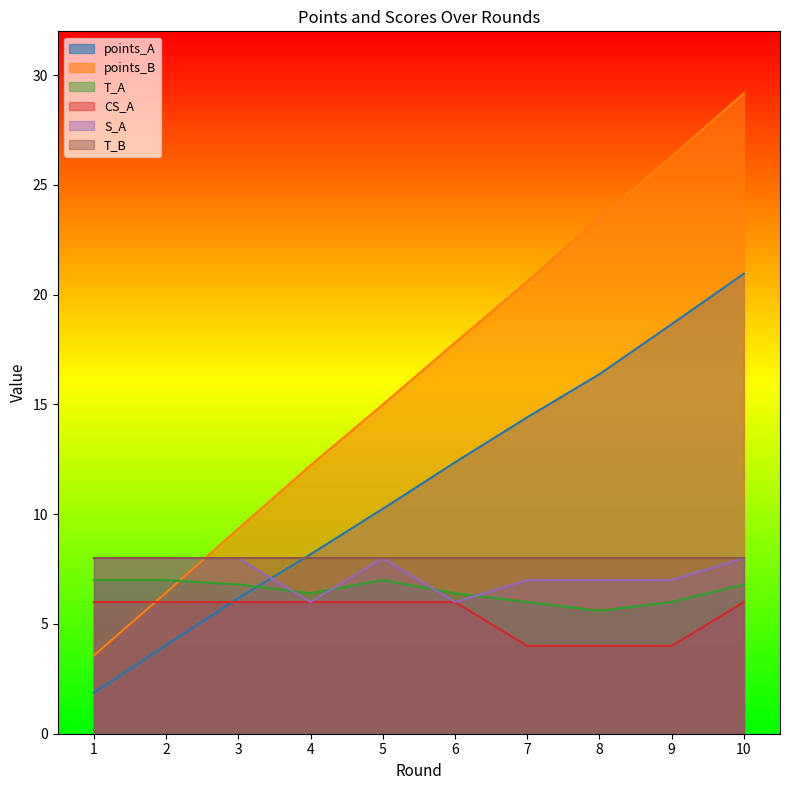

The S_A series shows 6.0 at 6. True or false?

True